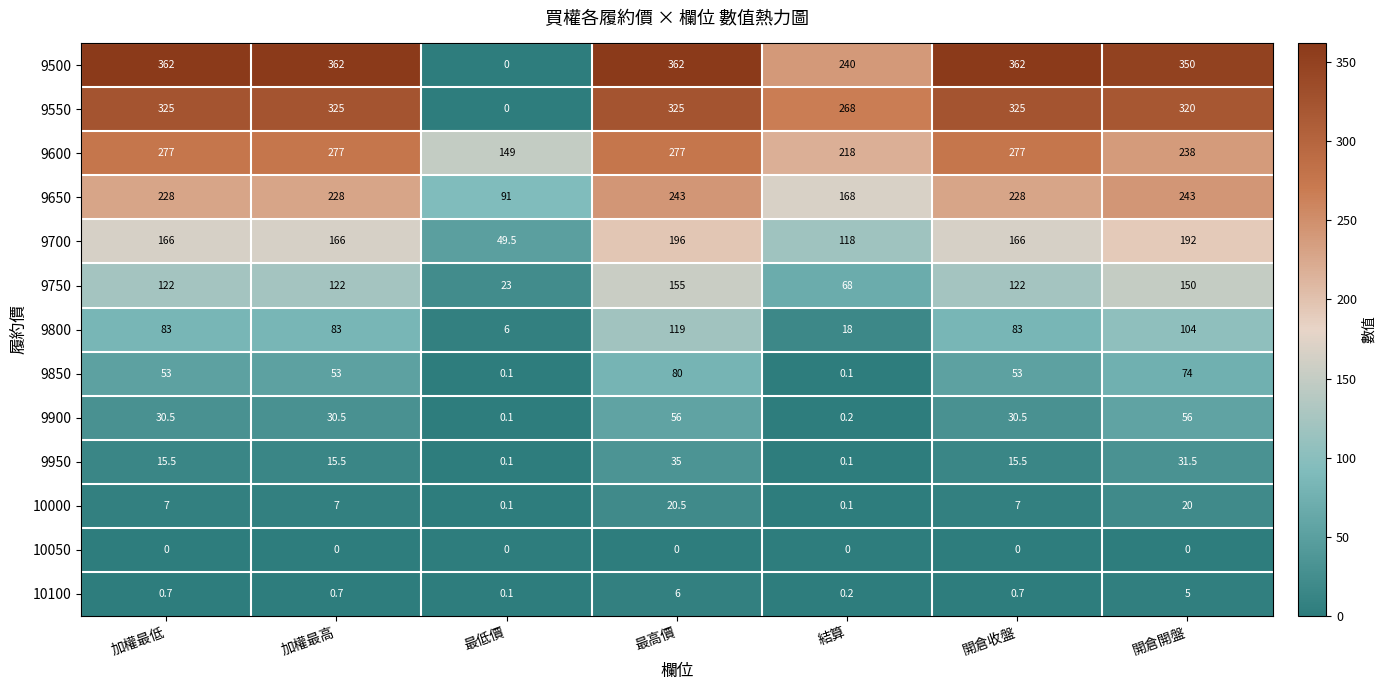

What is the total value across all series at 開倉開盤?

1783.5